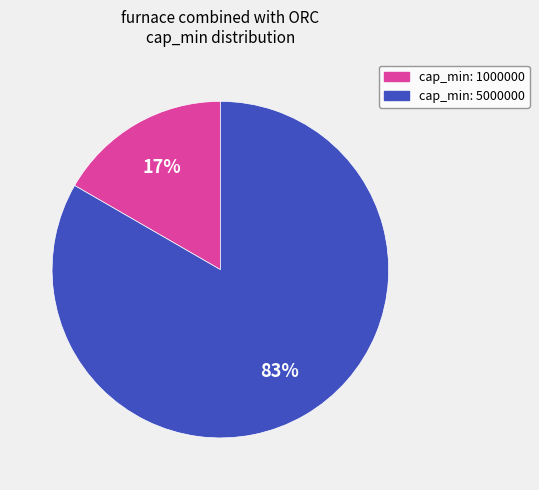

Does any single category account for the majority?

Yes